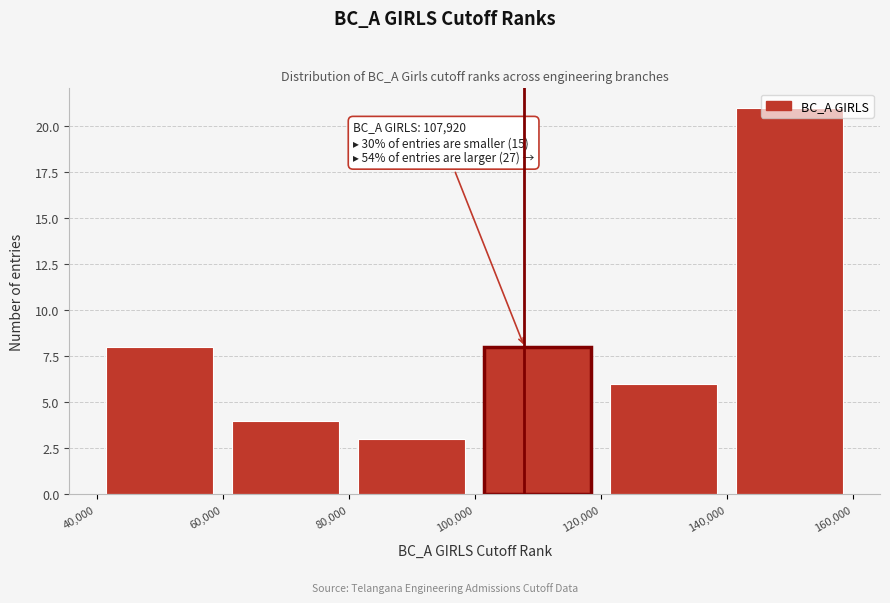

Over which range of the x-axis is the bar tallest?

140,000 to 160,000